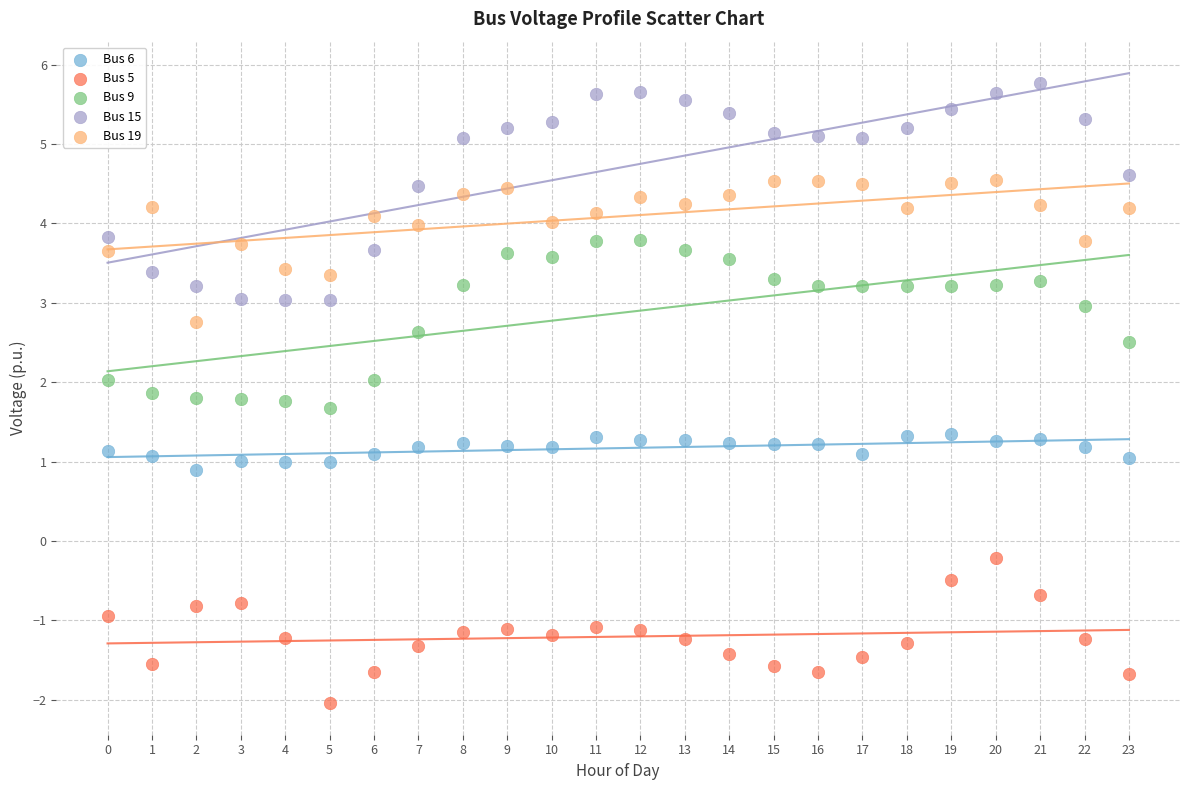

What are all the series names shown in the legend?

Bus 6, Bus 5, Bus 9, Bus 15, Bus 19